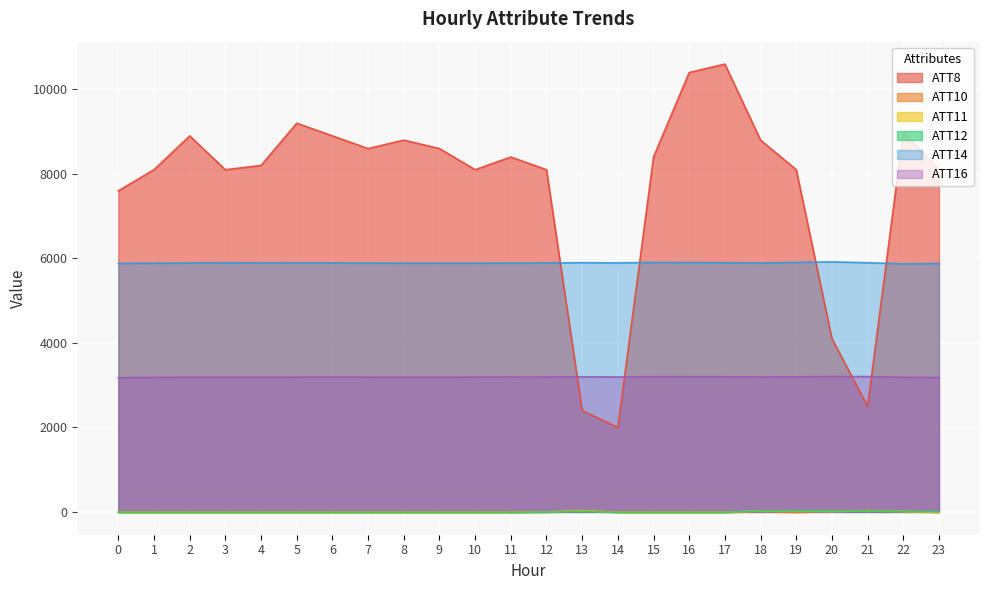

Reading right to left, extract all data points from this chart.

ATT8: 8100.0	9000.0	2500.0	4100.0	8100.0	8800.0	10600.0	10400.0	8400.0	2000.0	2400.0	8100.0	8400.0	8100.0	8600.0	8800.0	8600.0	8900.0	9200.0	8200.0	8100.0	8900.0	8100.0	7600.0
ATT10: -10.0	19.7	31.1	21.0	-10.0	11.4	-10.0	-10.0	-10.0	-10.0	34.1	-3.9	-10.0	-10.0	-10.0	-10.0	-10.0	-10.0	-10.0	-10.0	-10.0	-10.0	-10.0	-10.0
ATT11: -10.0	8.9	28.5	8.6	20.6	24.9	-10.0	-10.0	-10.0	-10.0	27.9	-1.9	-10.0	-10.0	-10.0	-10.0	-10.0	-10.0	-10.0	-10.0	-10.0	-10.0	-10.0	-10.0
ATT12: 4.3	11.3	21.6	22.6	22.8	24.8	-10.0	-10.0	-10.0	-10.0	11.3	-5.5	-10.0	-10.0	-10.0	-10.0	-10.0	-10.0	-10.0	-10.0	-10.0	-10.0	-10.0	-10.0
ATT14: 5879.8	5870.9	5897.5	5917.4	5905.9	5890.1	5899.2	5902.6	5904.3	5893.5	5898.5	5891.7	5889.2	5886.8	5886.3	5886.3	5889.8	5891.7	5893.3	5894.7	5897.1	5891.6	5886.1	5880.6
ATT16: 3179.1	3185.4	3202.9	3205.4	3196.4	3193.6	3198.5	3200.0	3201.5	3193.3	3197.2	3193.9	3191.4	3190.1	3187.4	3186.9	3189.2	3191.0	3189.0	3187.1	3187.8	3188.0	3182.6	3174.9